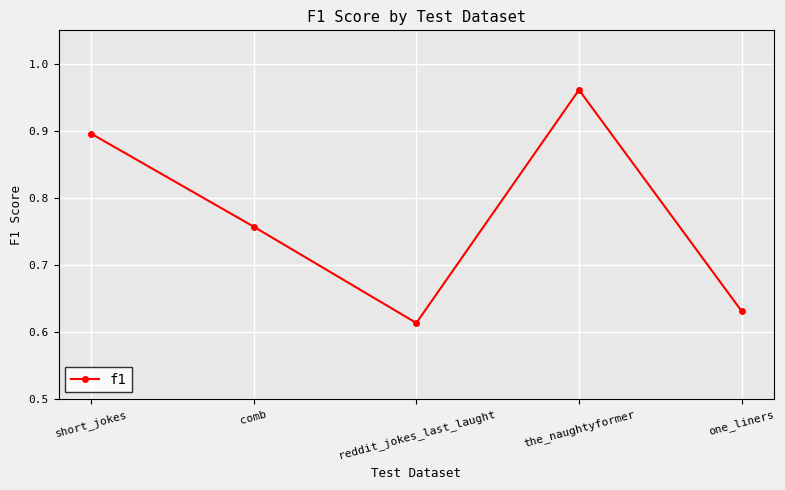

Where is the first local minimum?

reddit_jokes_last_laught